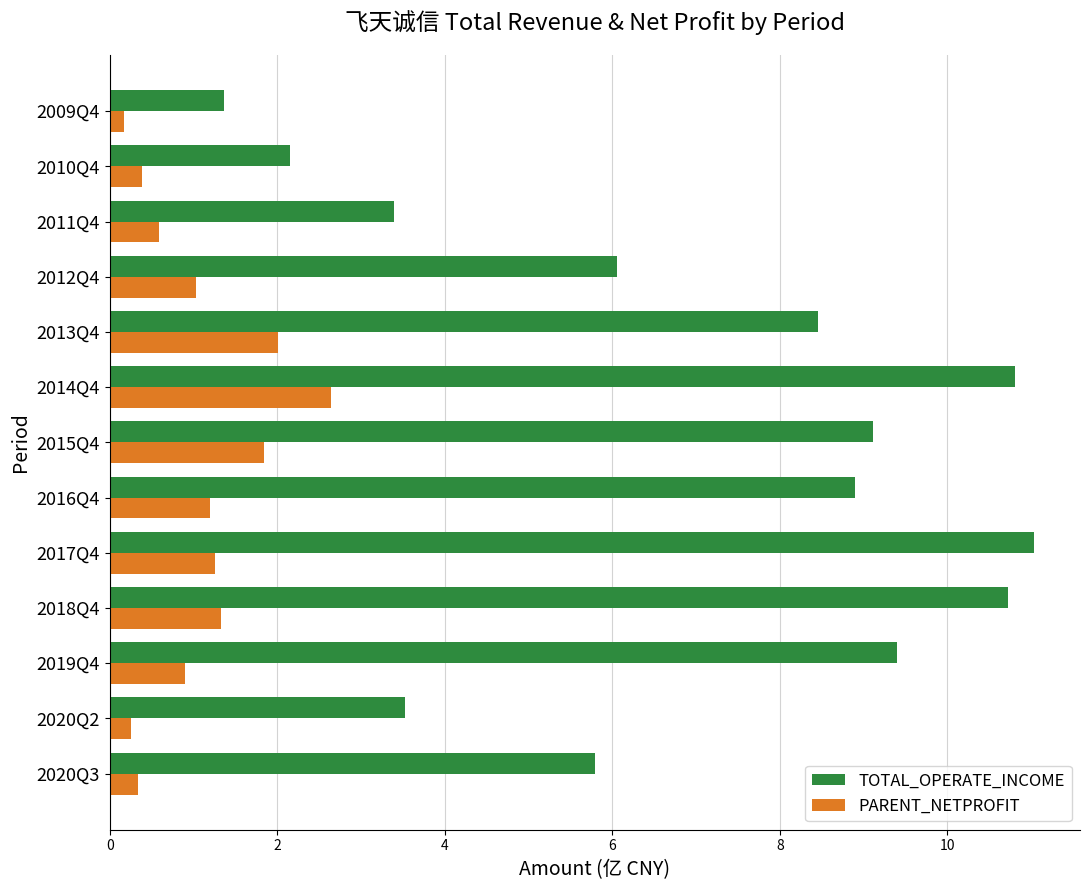

What is the approximate value of PARENT_NETPROFIT at 2018Q4?

1.3